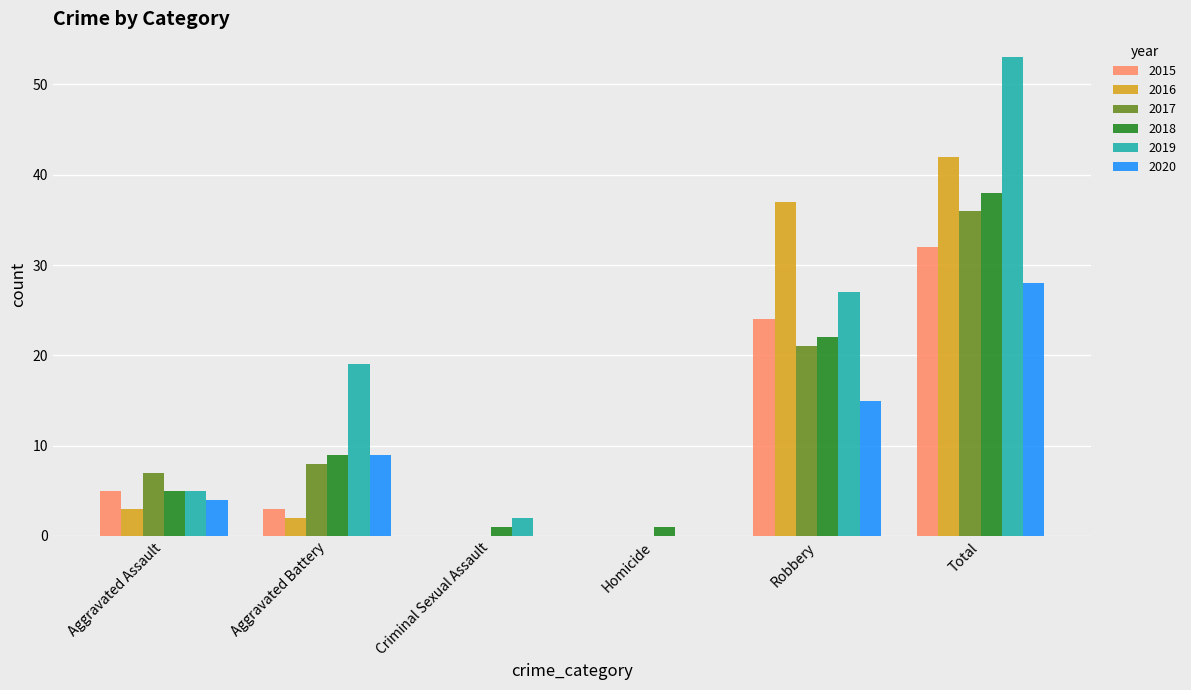

True or false: 2017 has a value of 0 at Criminal Sexual Assault.

True